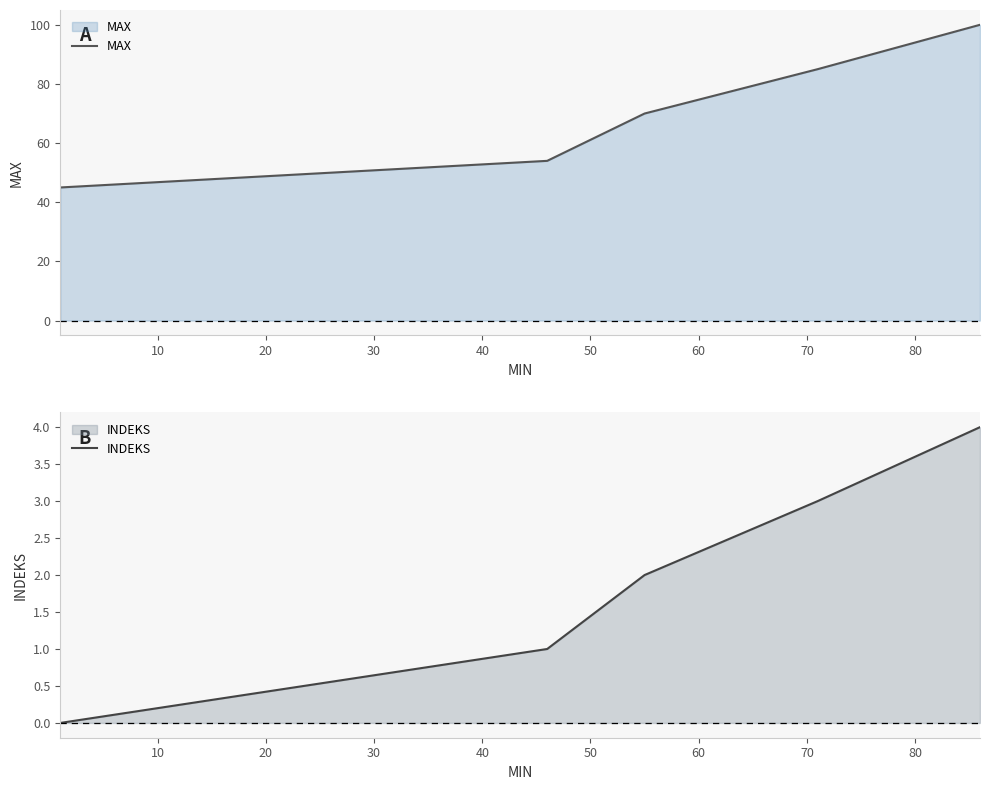

What is the maximum value for MAX?

100